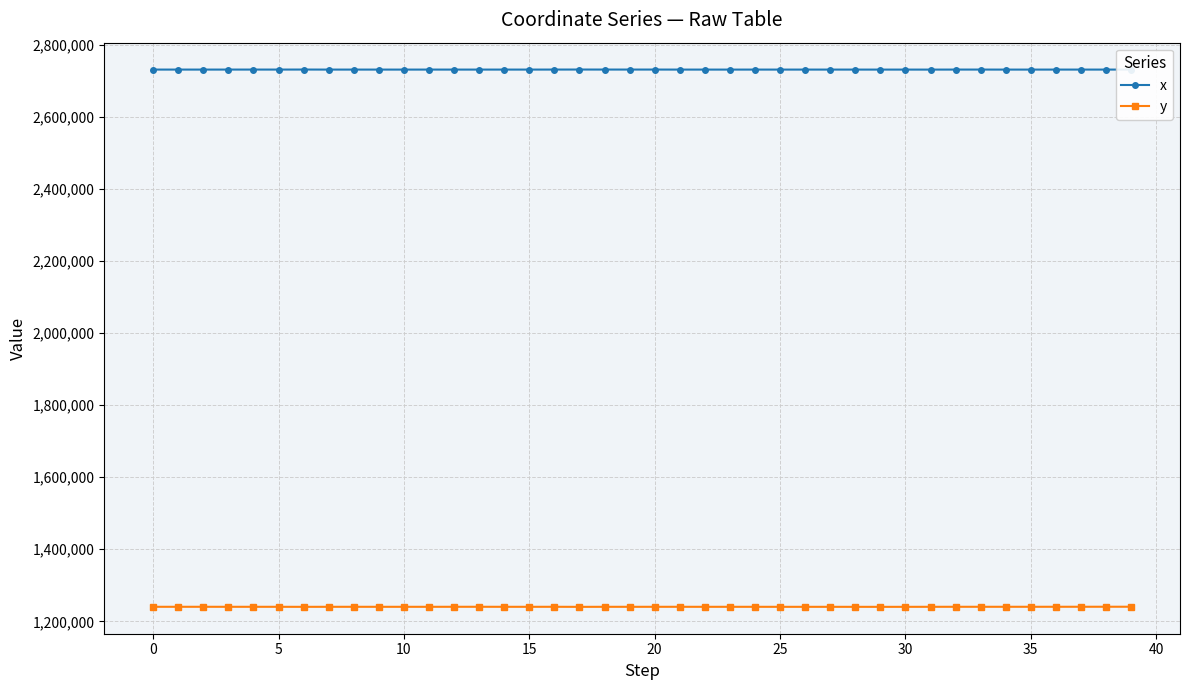

At how many categories does at least one series exceed 2606195?

40